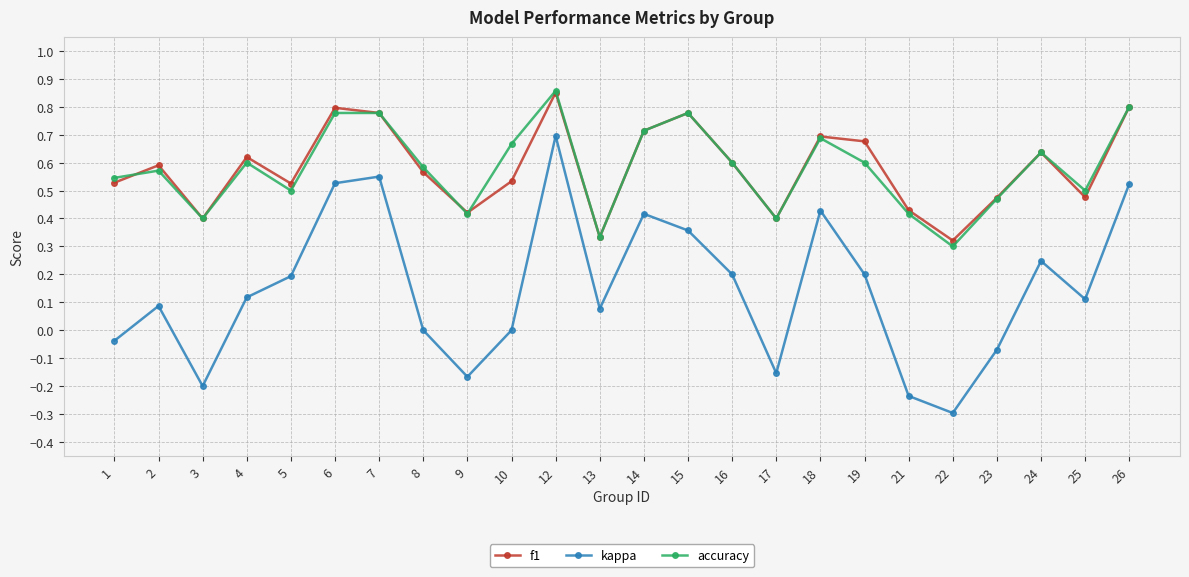

How many interior local valleys does the kappa series have?

6